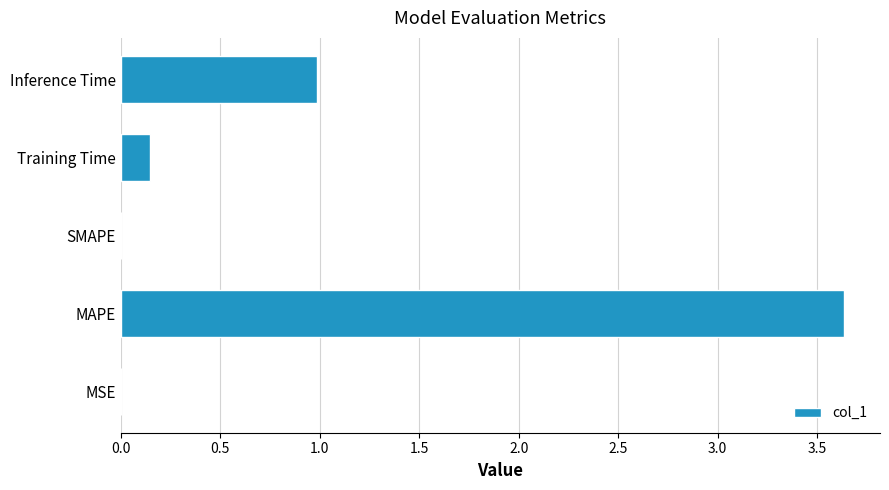

Read the value at Inference Time.

1.0